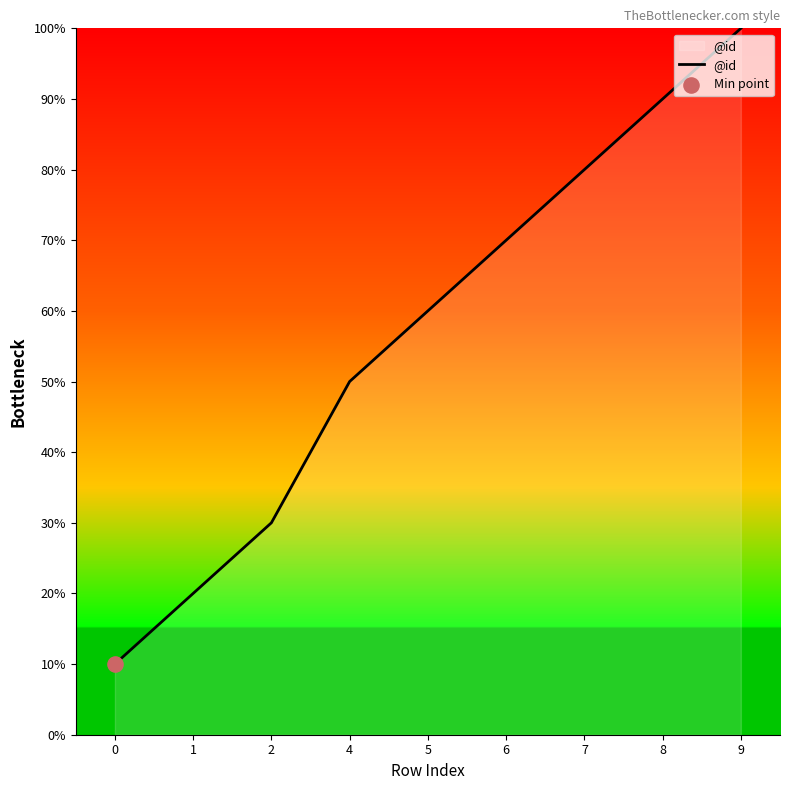

What is the change in value from 5 to 6?

+10